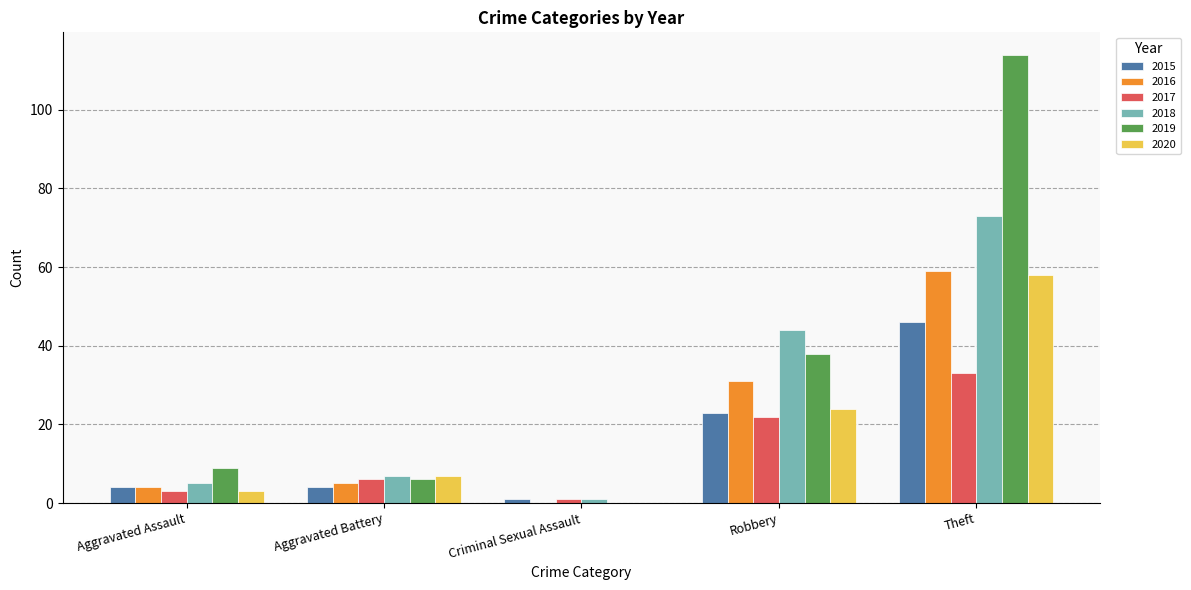

Which series has the largest total across all categories?

2019